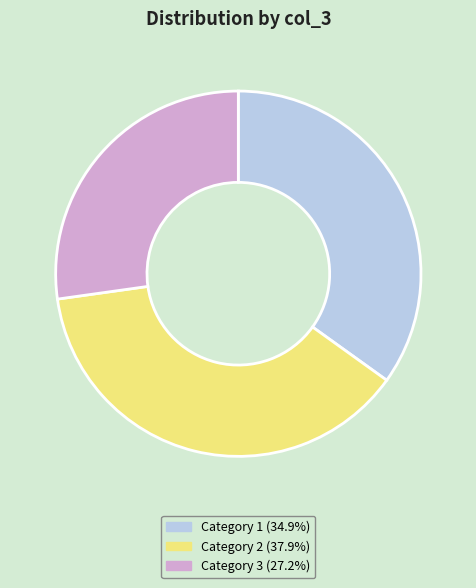

Is there a majority slice in this chart?

No